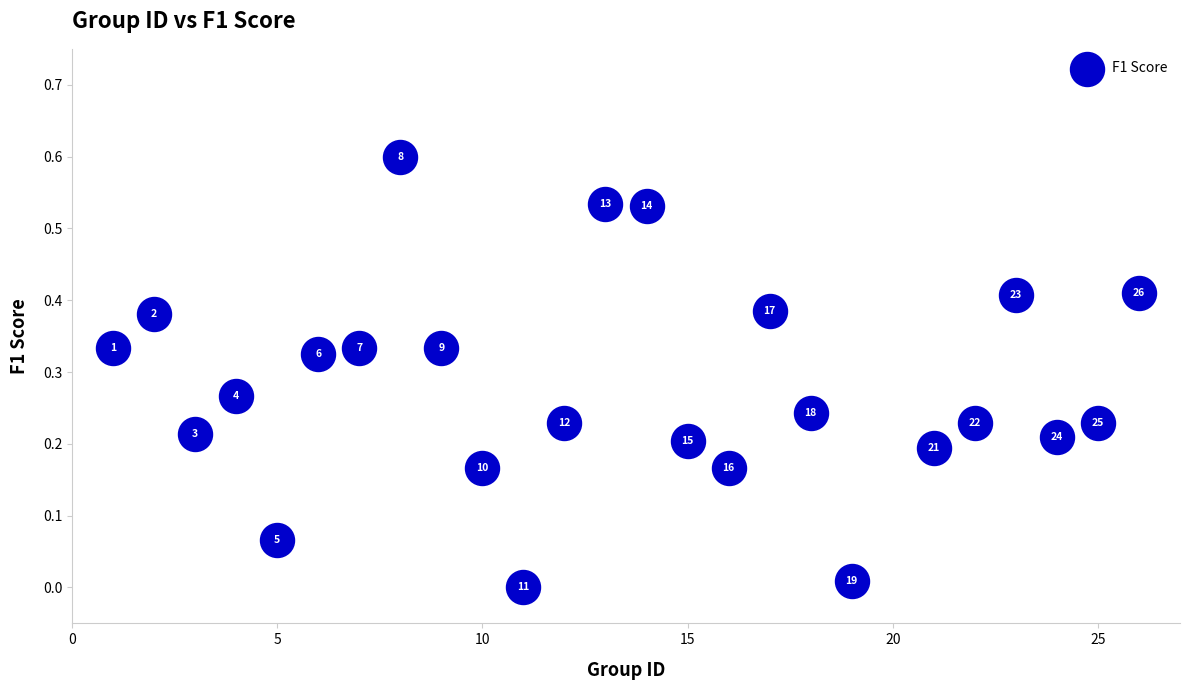

What is the range of X values (max minus min)?

25.0